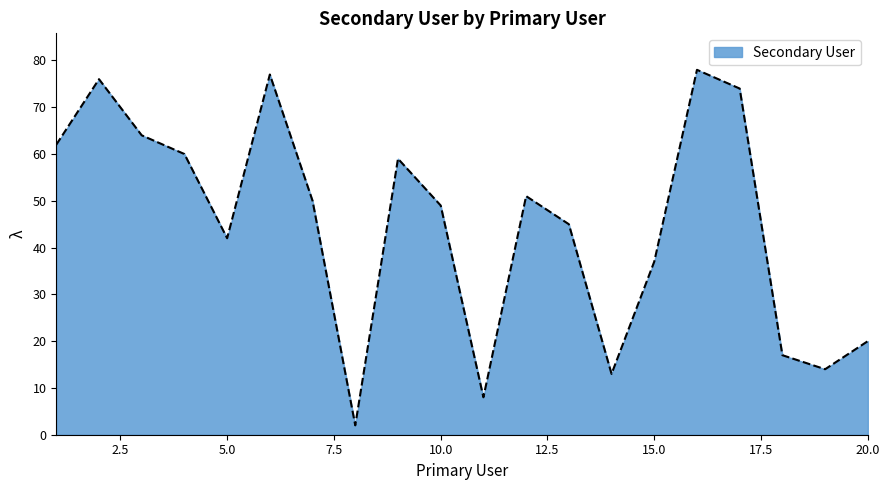

What is the maximum value shown in the chart?

78